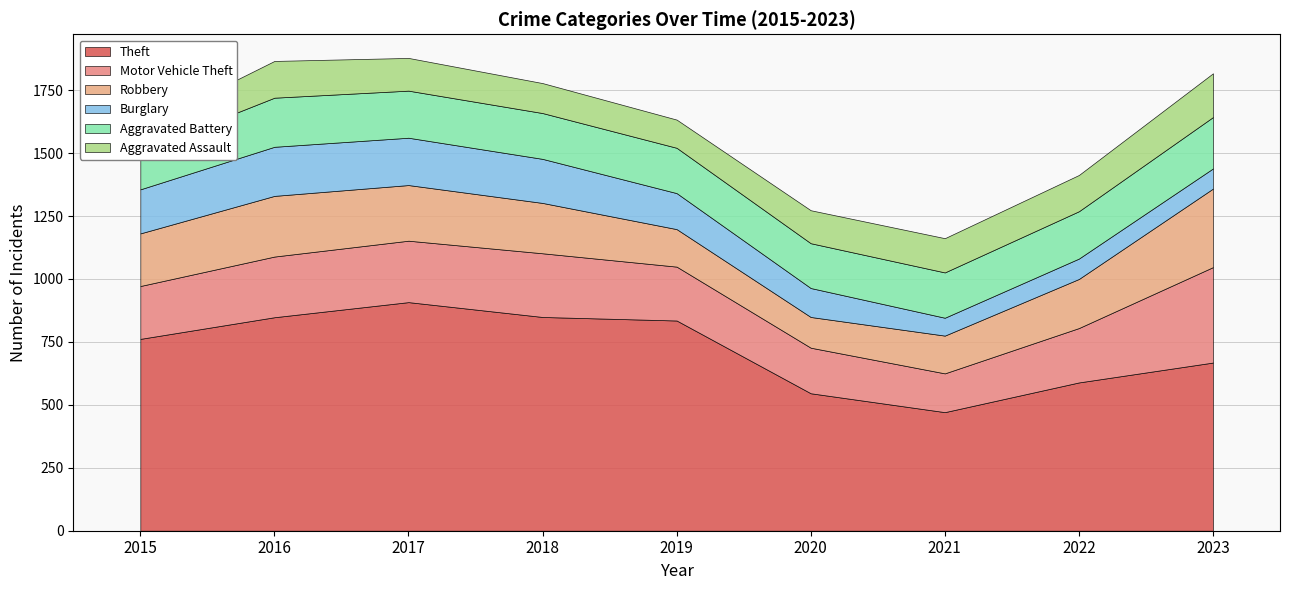

What is the greatest value displayed?

908